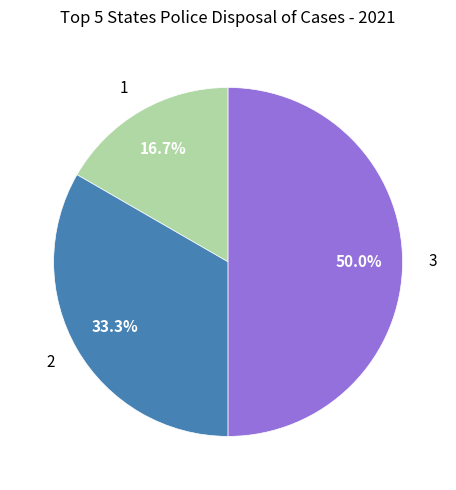

To the nearest percent, what portion does 1 represent?

17%